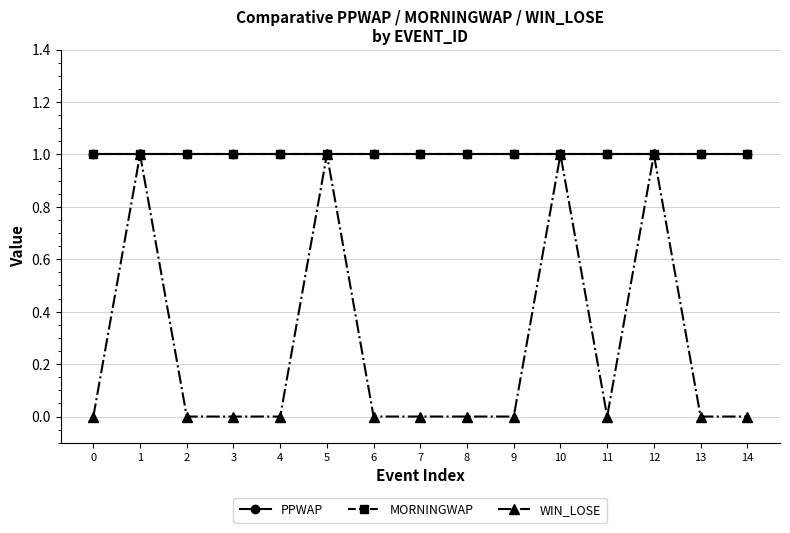

At which category is the sum across all series the highest?

1